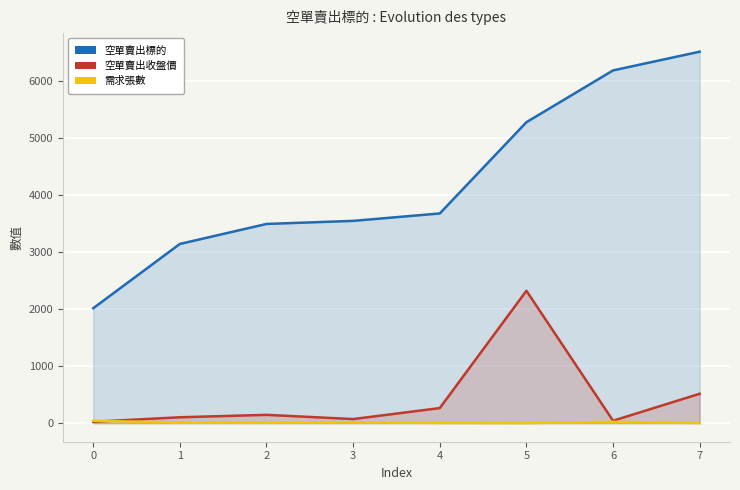

How many distinct data groups are displayed?

3